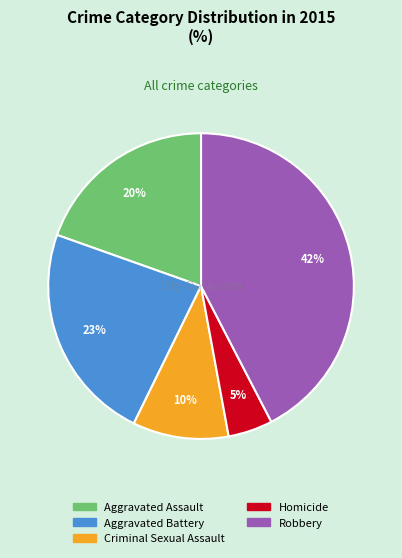

What percentage is the Criminal Sexual Assault slice, to the nearest percent?

10%